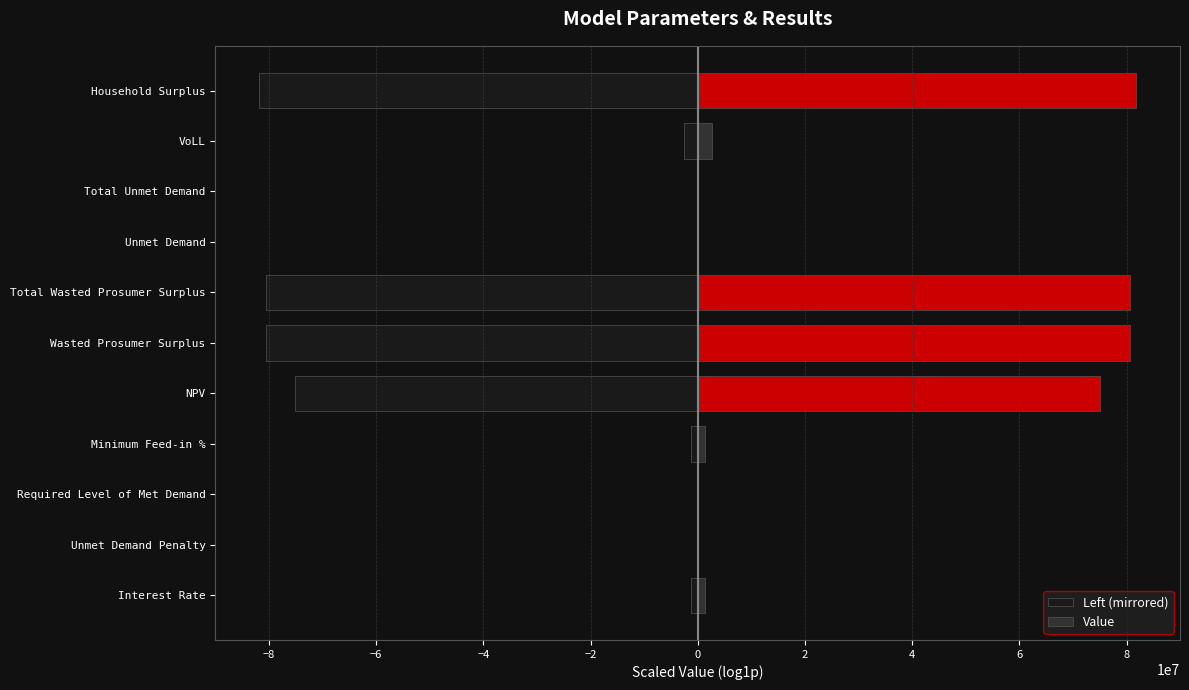

At how many categories does at least one series exceed -7062715?

11